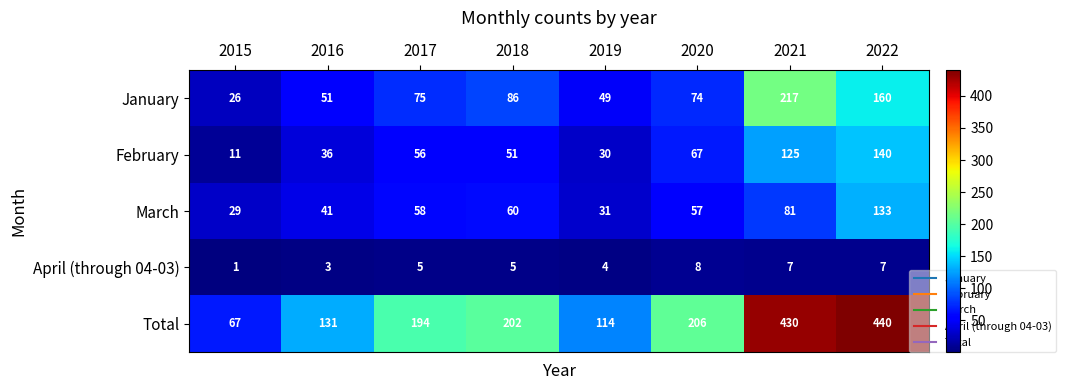

Between 2016 and 2017, which series saw the biggest shift?

Total